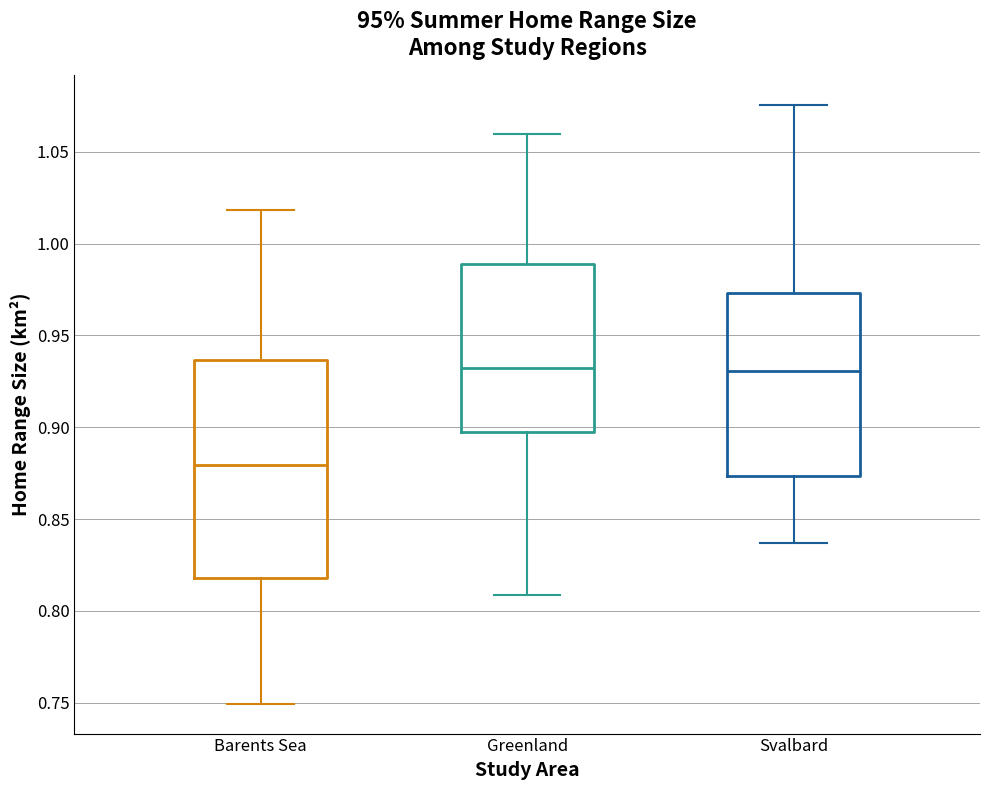

Comparing the boxes themselves (not the whiskers), which one is the tallest?

Barents Sea